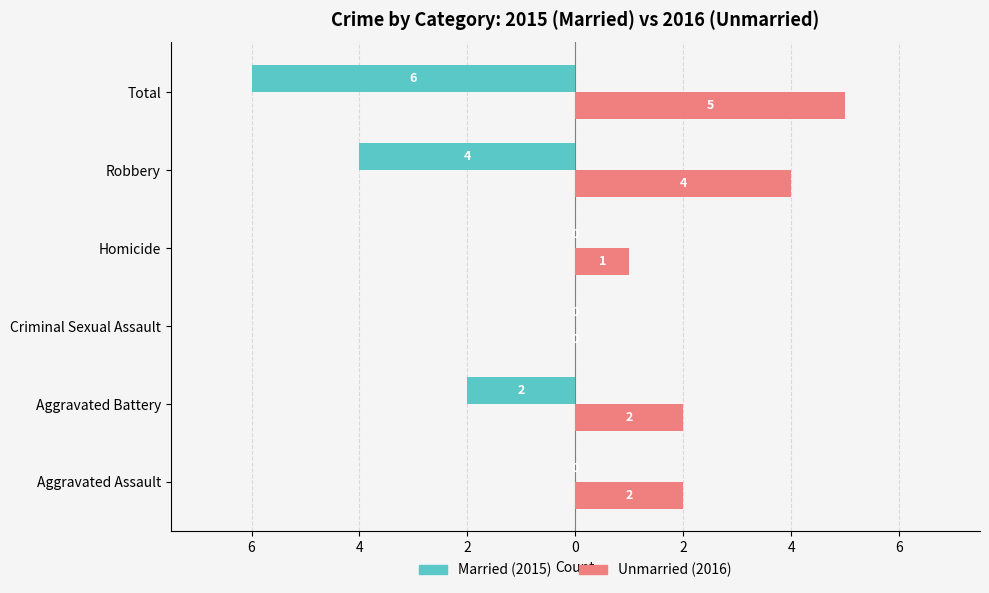

Are the bars horizontal?

Yes